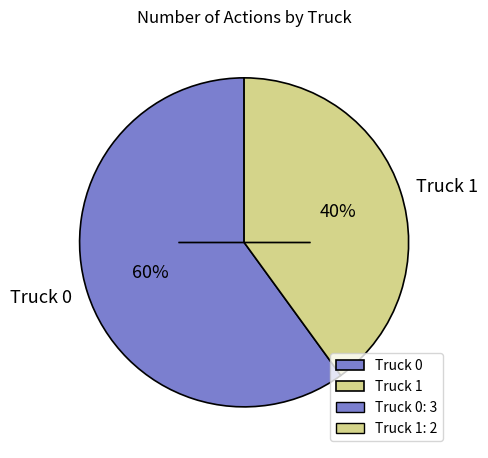

How many slices are in this pie chart?

2